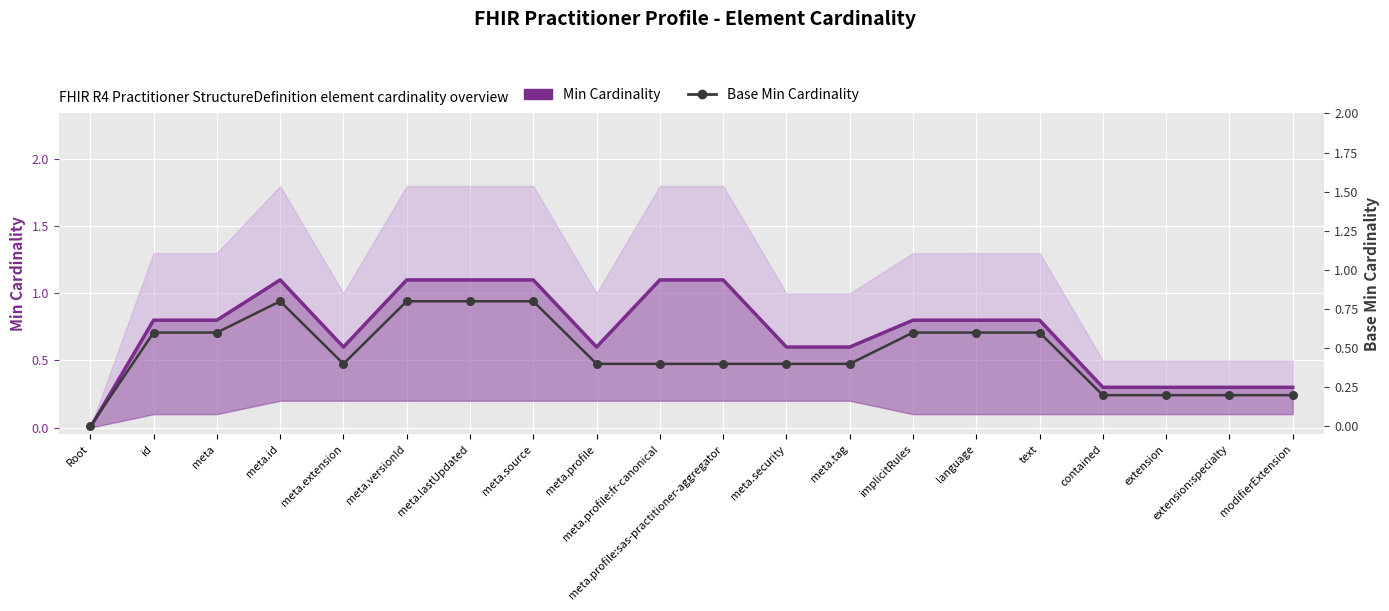

Which series reaches the maximum Y coordinate?

Min Cardinality